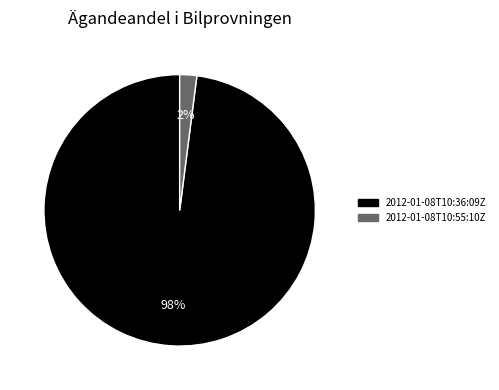

Is the sum of 2012-01-08T10:55:10Z and 2012-01-08T10:36:09Z greater than half?

Yes